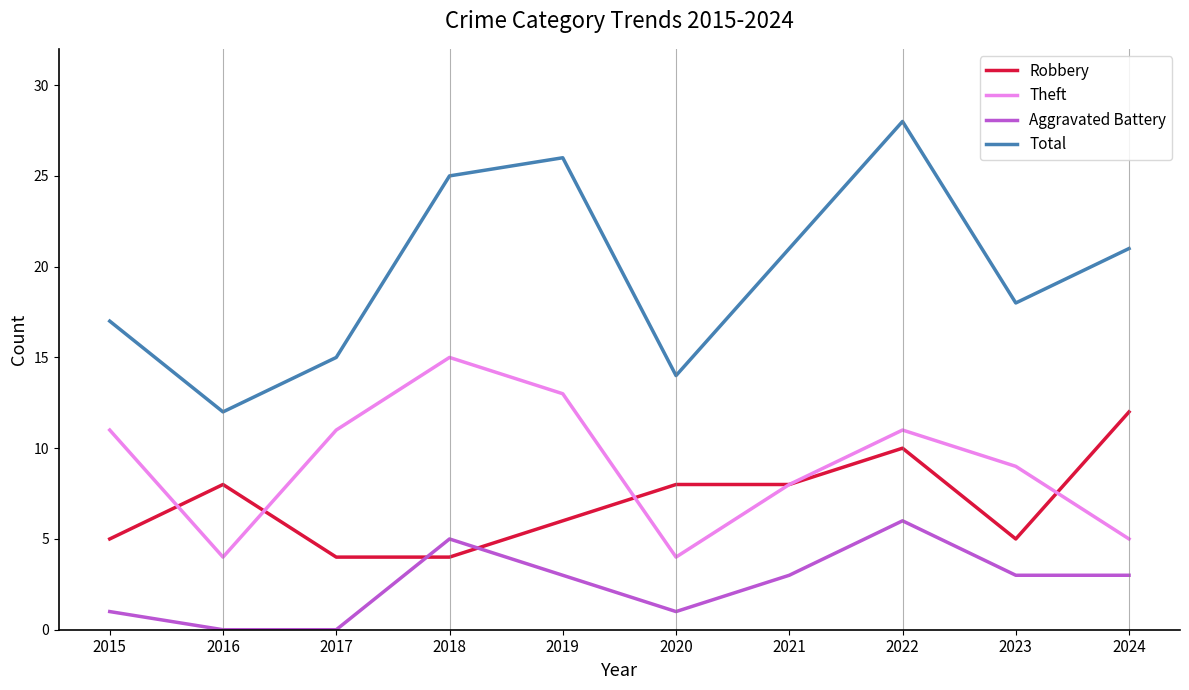

At which category is the sum across all series the highest?

2022